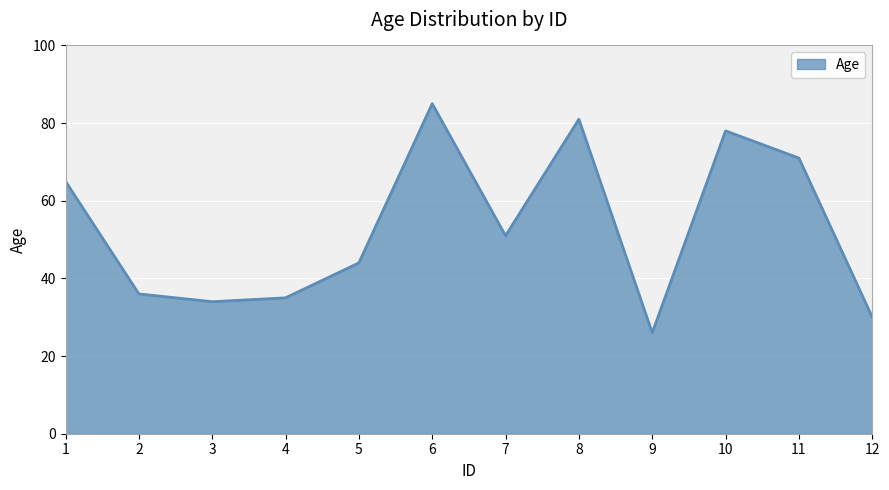

True or false: the data has more than 2 interior local peaks.

True